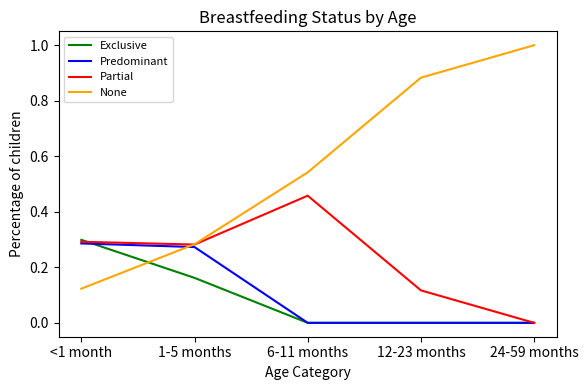

Is the value of None at <1 month greater than the value of Exclusive at 1-5 months?

No